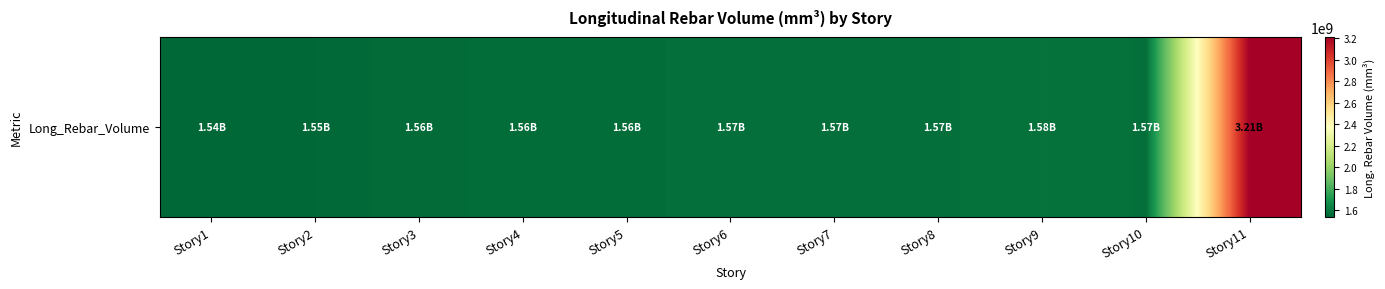

What is the change in value from Story6 to Story9?

+11230086.4